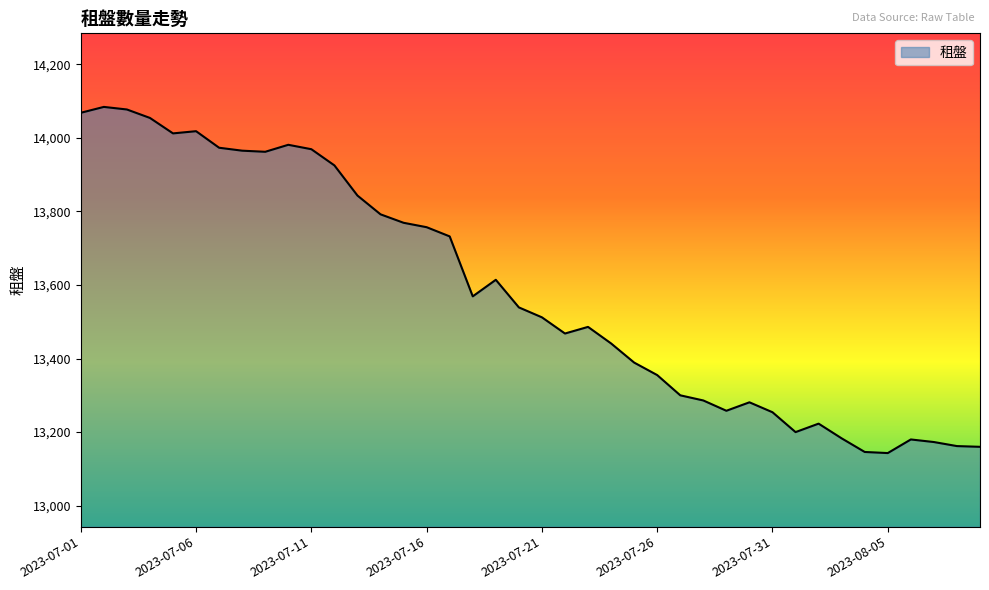

What is the smallest value displayed?

13143